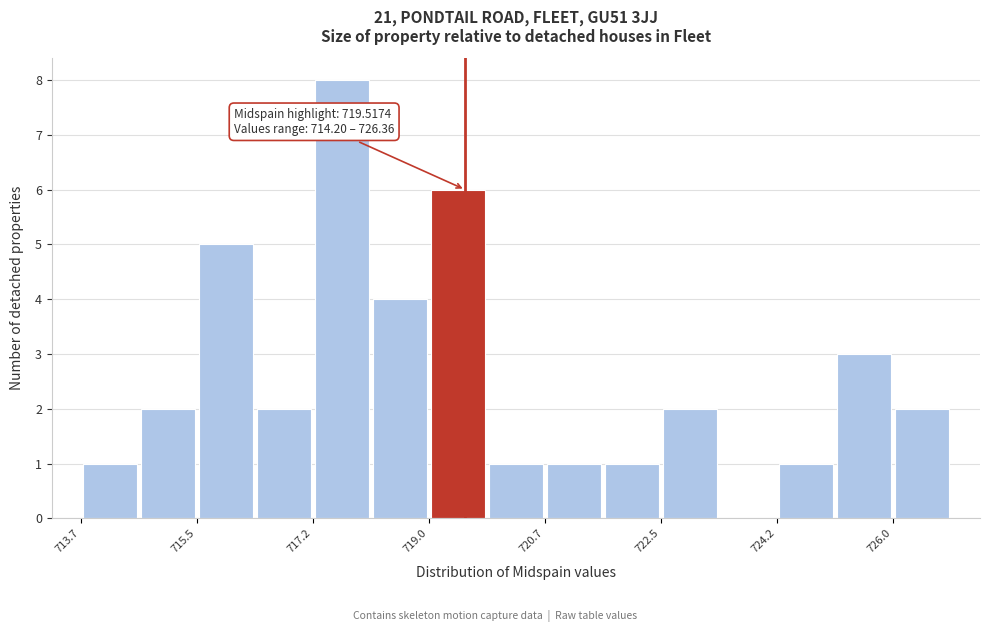

Over which range of the x-axis is the bar tallest?

717.2 to 718.0